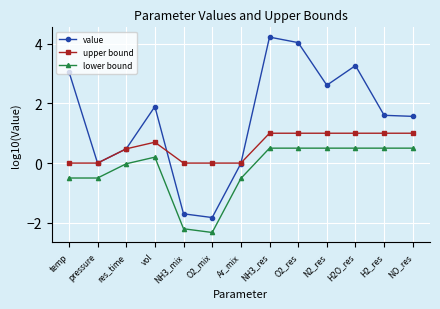

What is the approximate value of lower bound at vol?

0.2